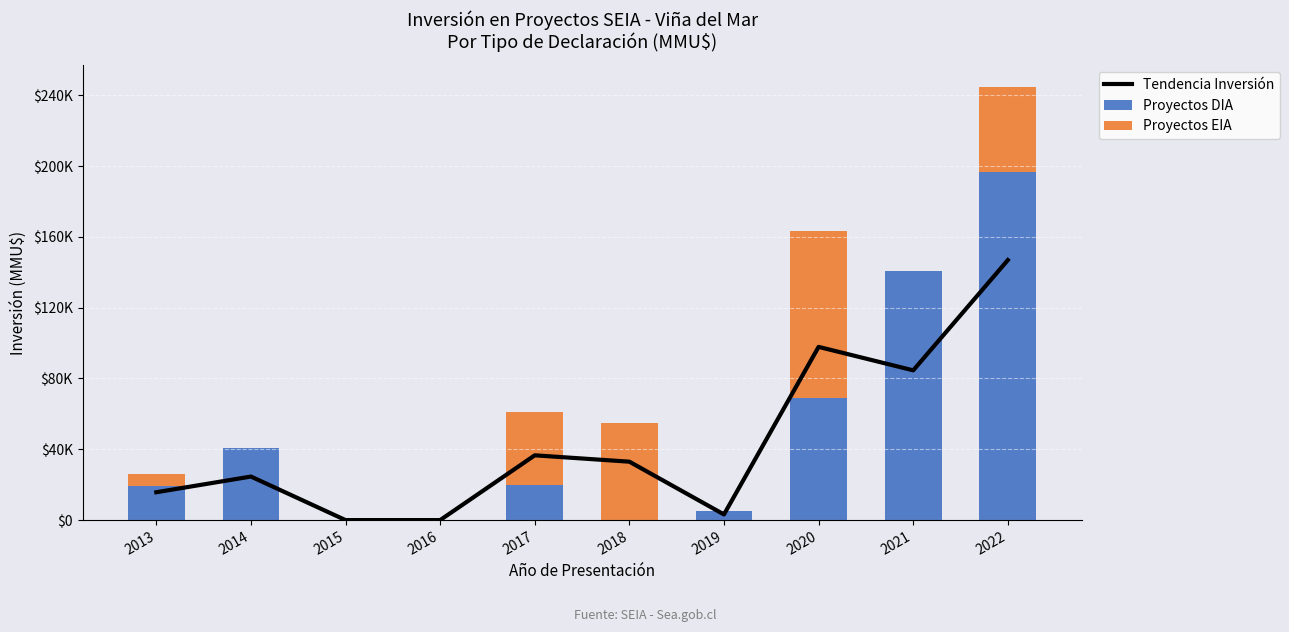

How many groups of bars are there?

10